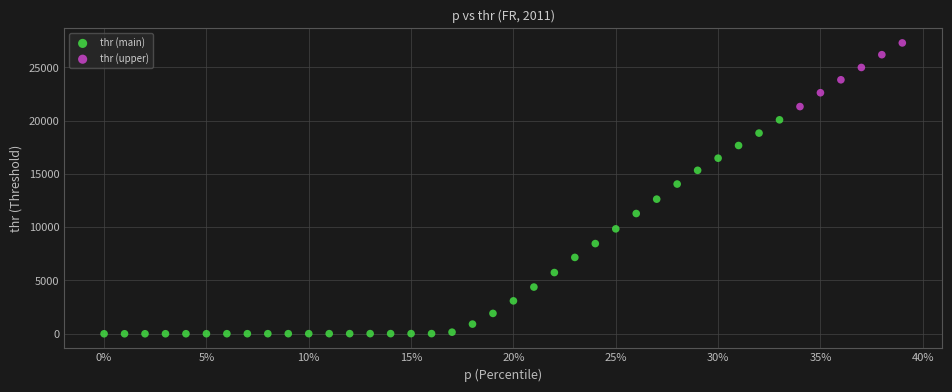

Which series has the widest spread of Y values?

thr (main)